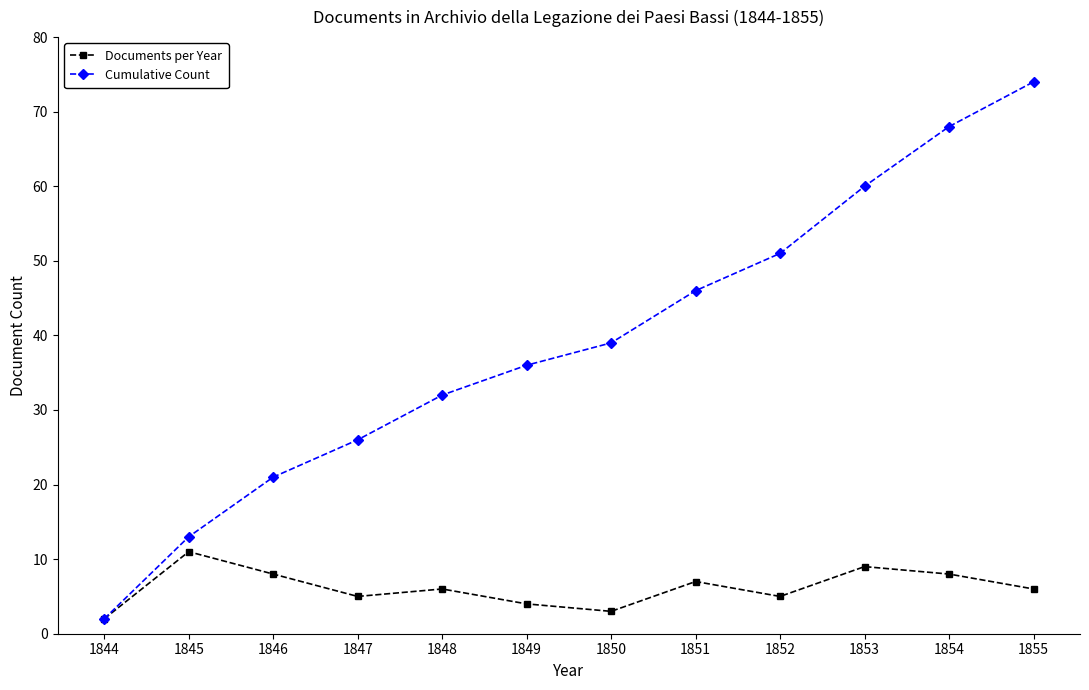

Which category has the lowest value across all series?

1844